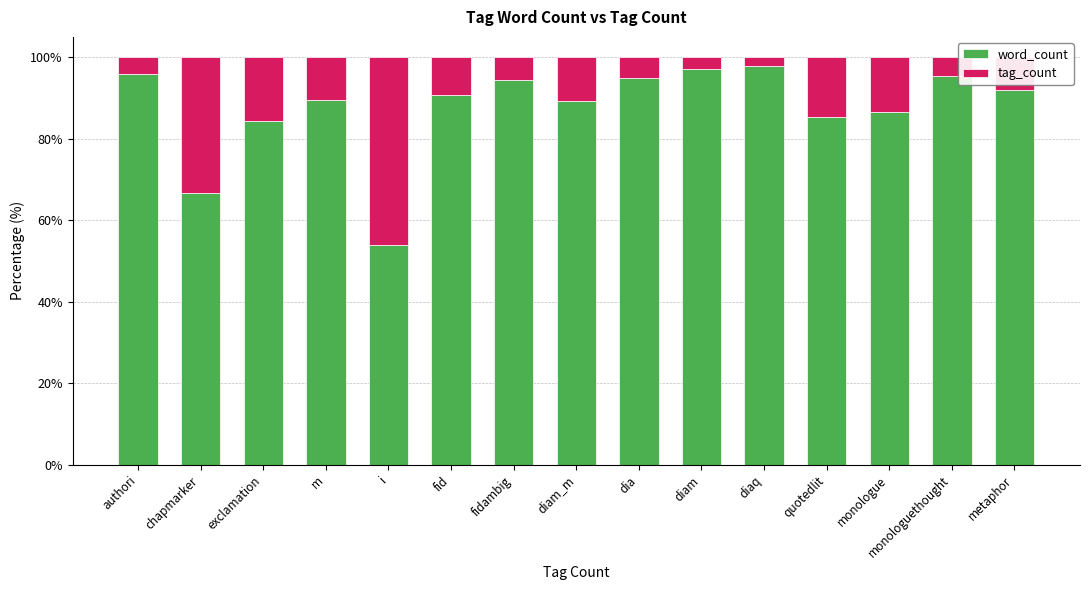

Which category has the lowest value in the word_count series?

i